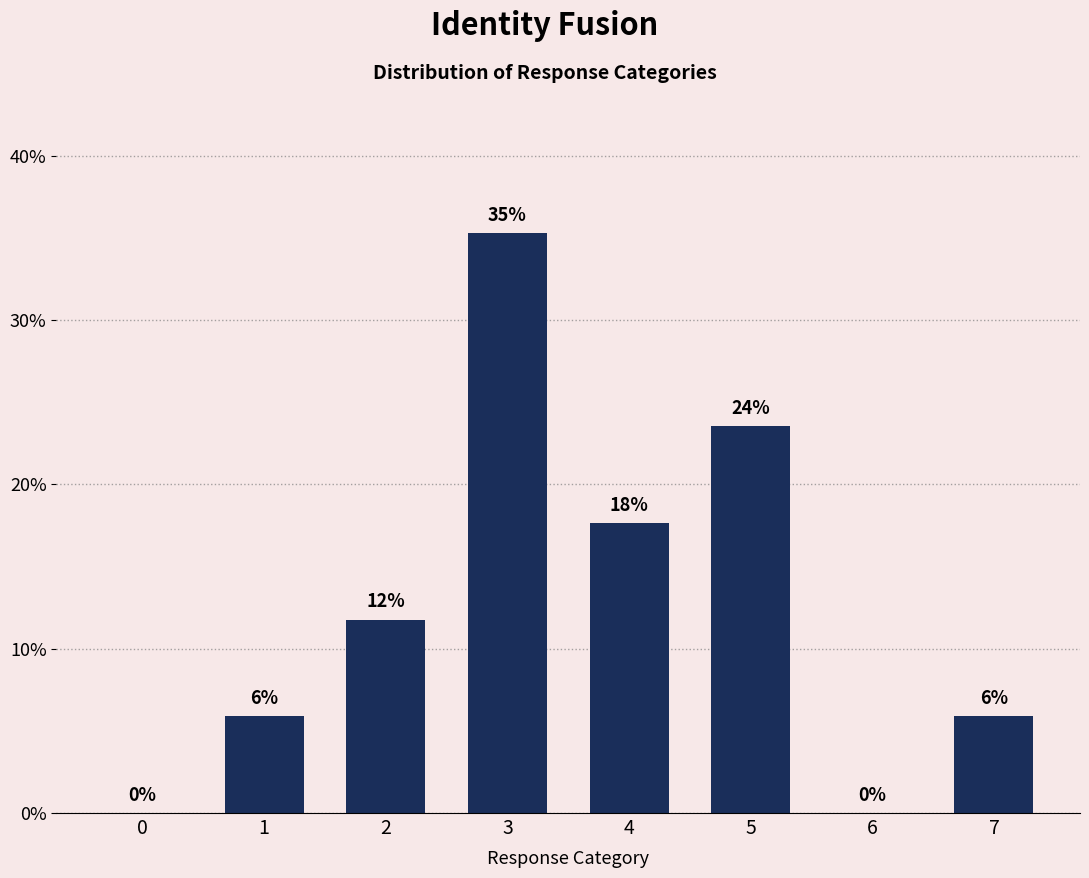

The value at 4 is 17.6. True or false?

True